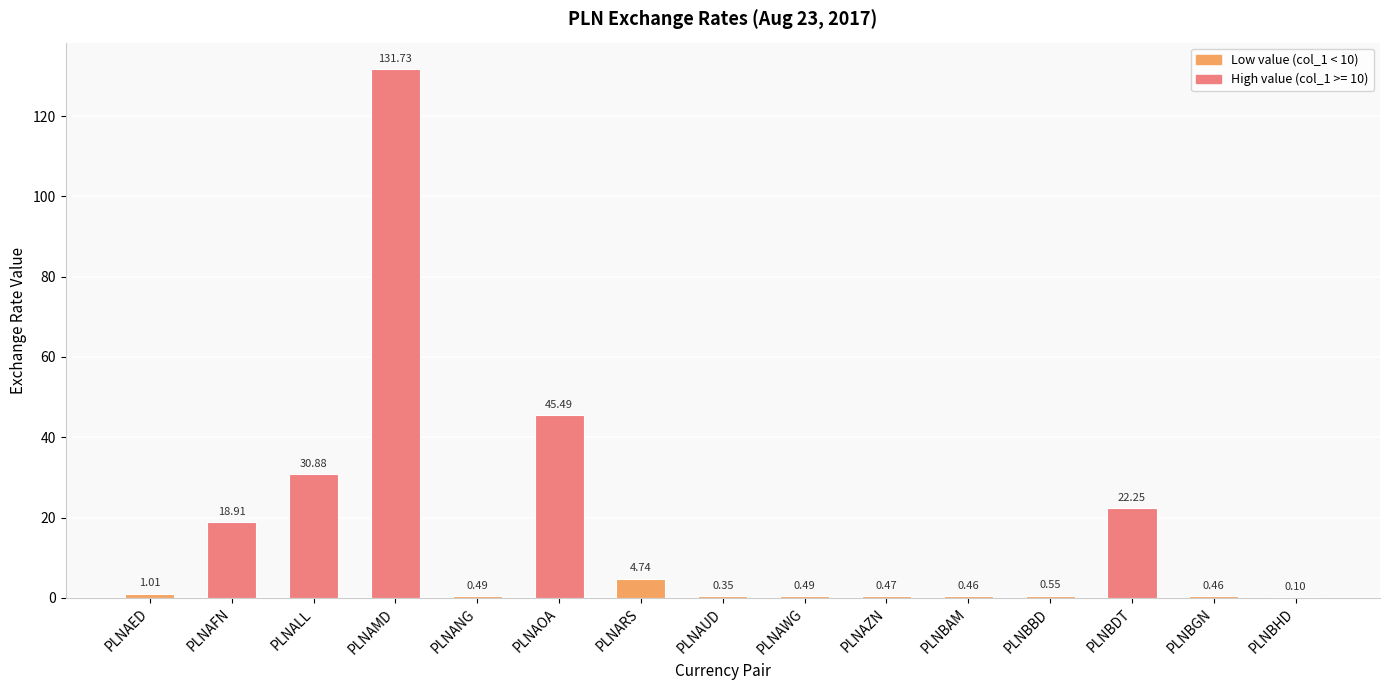

What is the sum of the values at PLNBDT and PLNAWG?

22.7